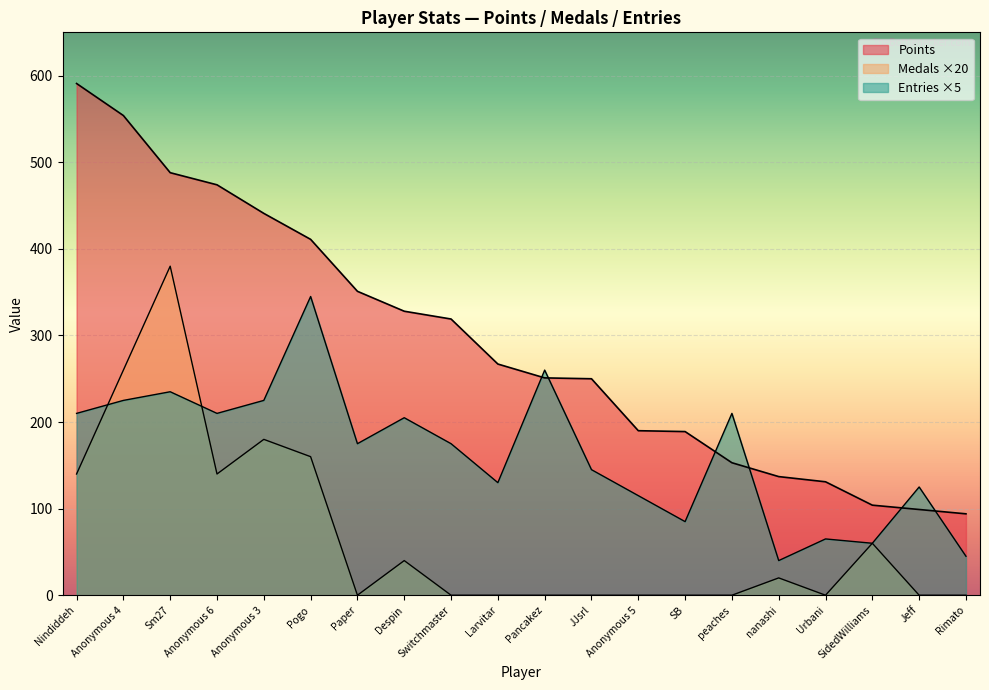

True or false: Medals and Points intersect in this chart.

False